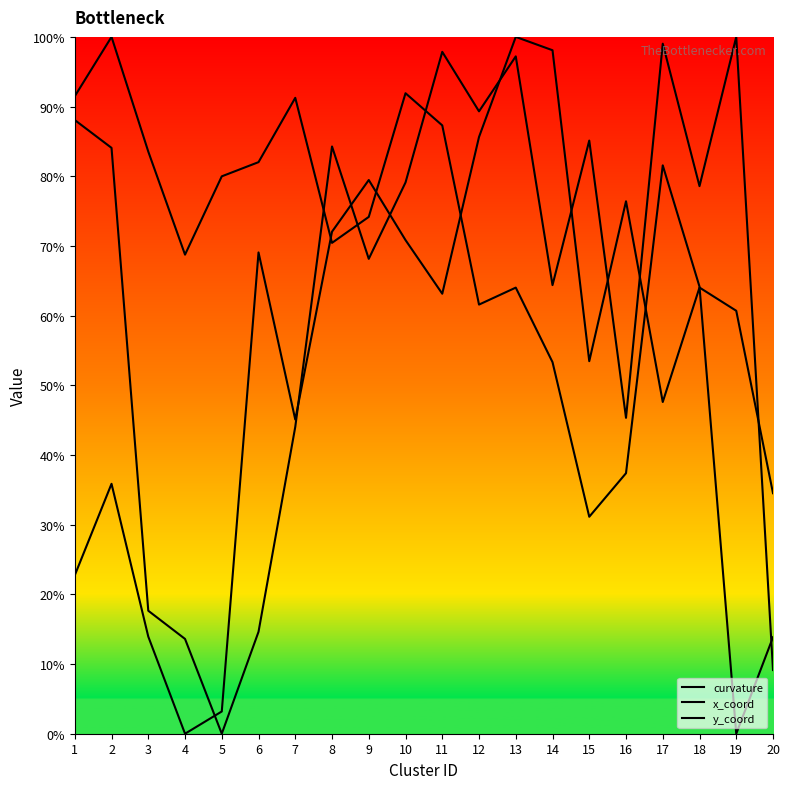

Where do x_coord and y_coord first cross each other?

7 and 8